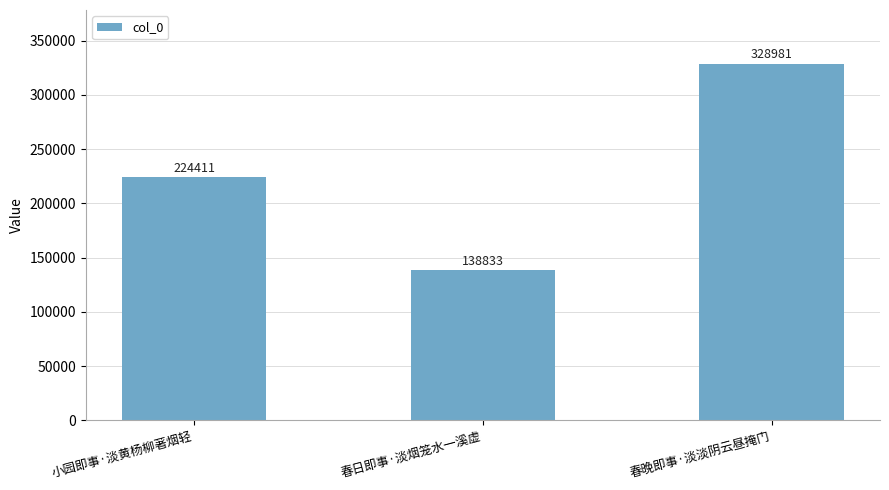

Reading left to right, what are all the values shown in this chart?

224411	138833	328981